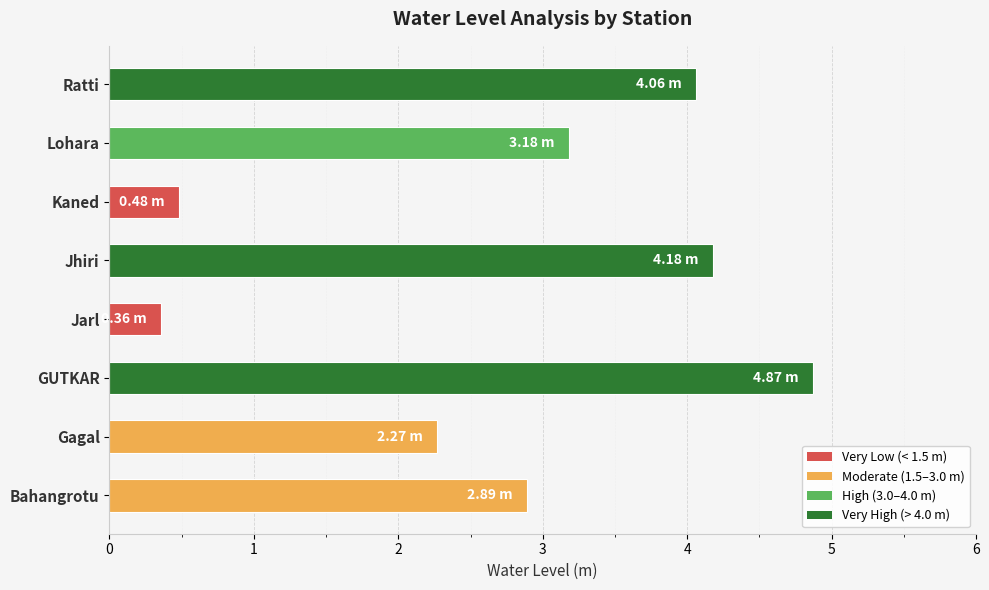

What is the difference between the maximum and minimum values?

4.5